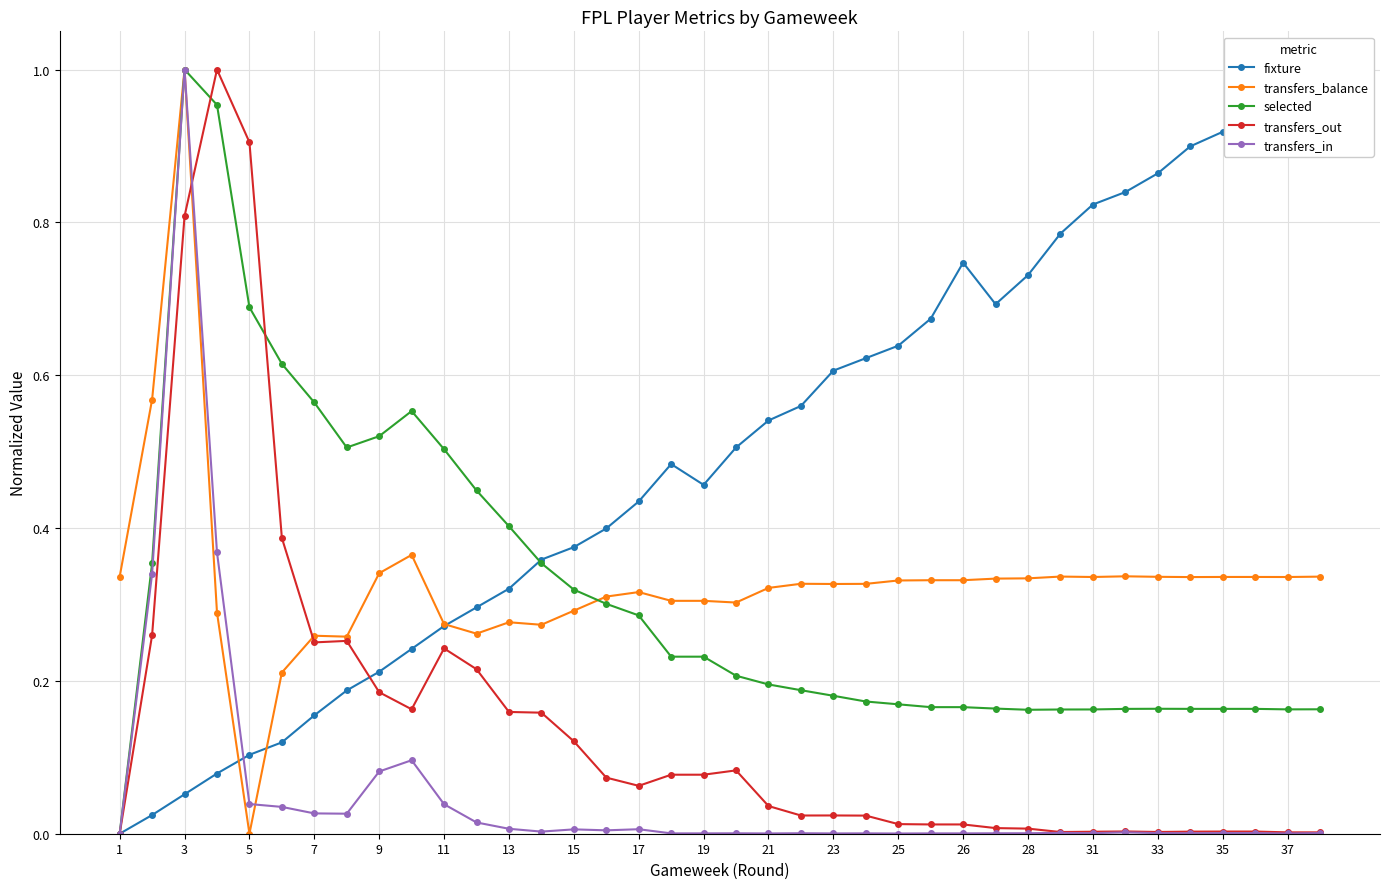

What are all the series names shown in the legend?

fixture, transfers_balance, selected, transfers_out, transfers_in